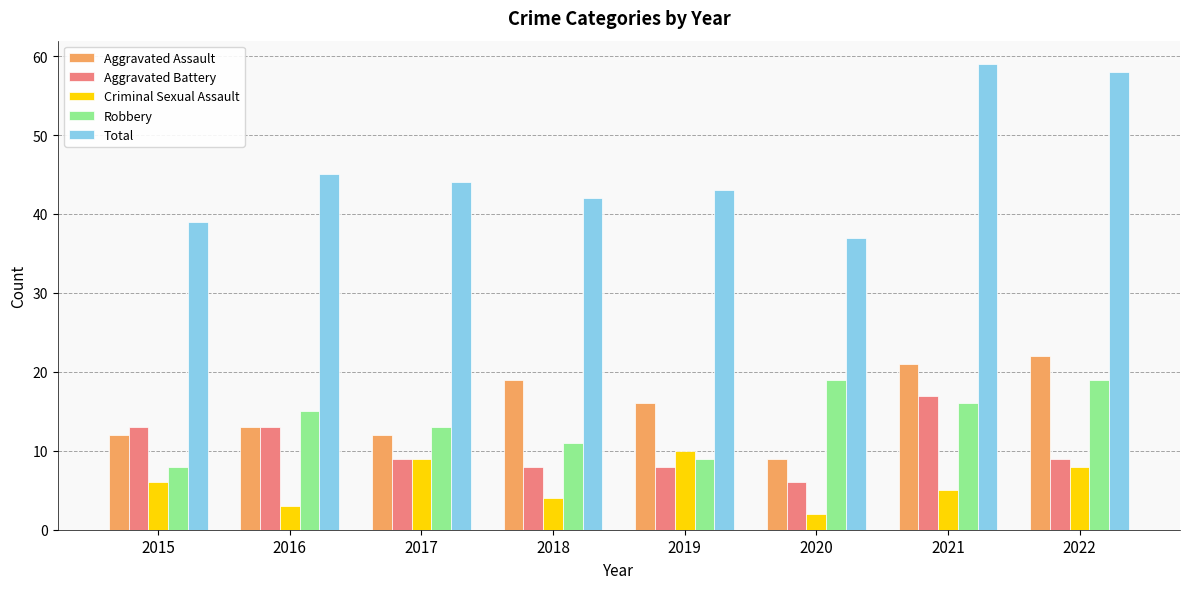

Is the value of Total at 2018 greater than the value of Aggravated Battery at 2019?

Yes